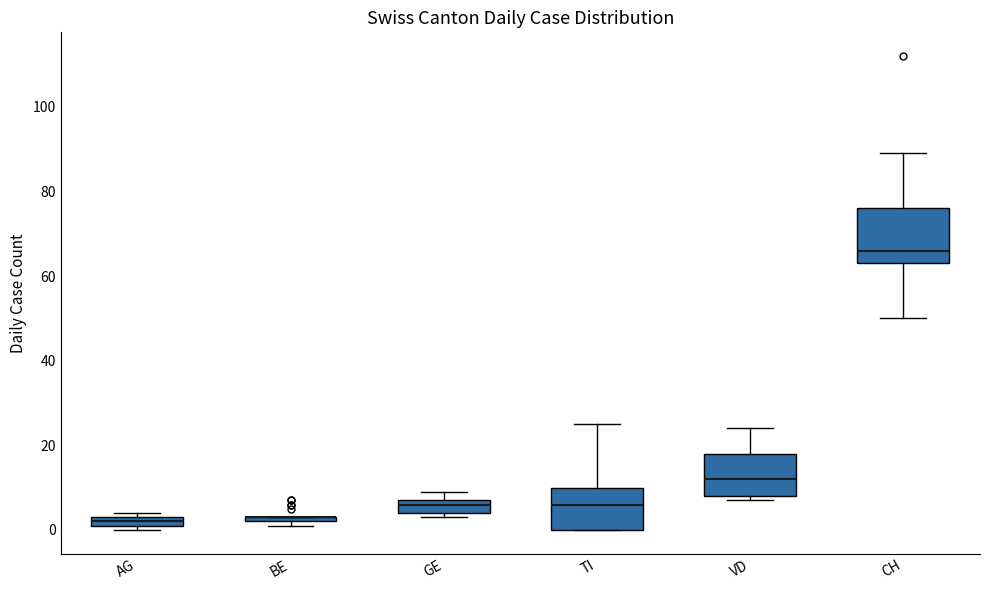

Where is the lower edge of the box for GE on the y-axis? The values are not printed on the chart, so give them approximately, as read against the axis.

4